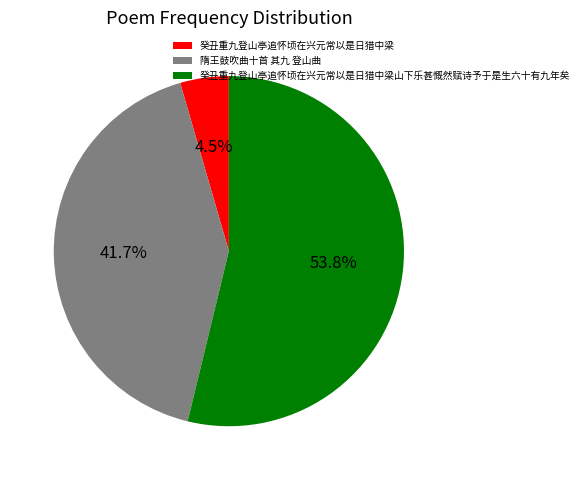

Rank the categories by value from highest to lowest.

癸丑重九登山亭追怀顷在兴元常以是日猎中梁山下乐甚慨然赋诗予于是生六十有九年矣, 隋王鼓吹曲十首 其九 登山曲, 癸丑重九登山亭追怀顷在兴元常以是日猎中梁